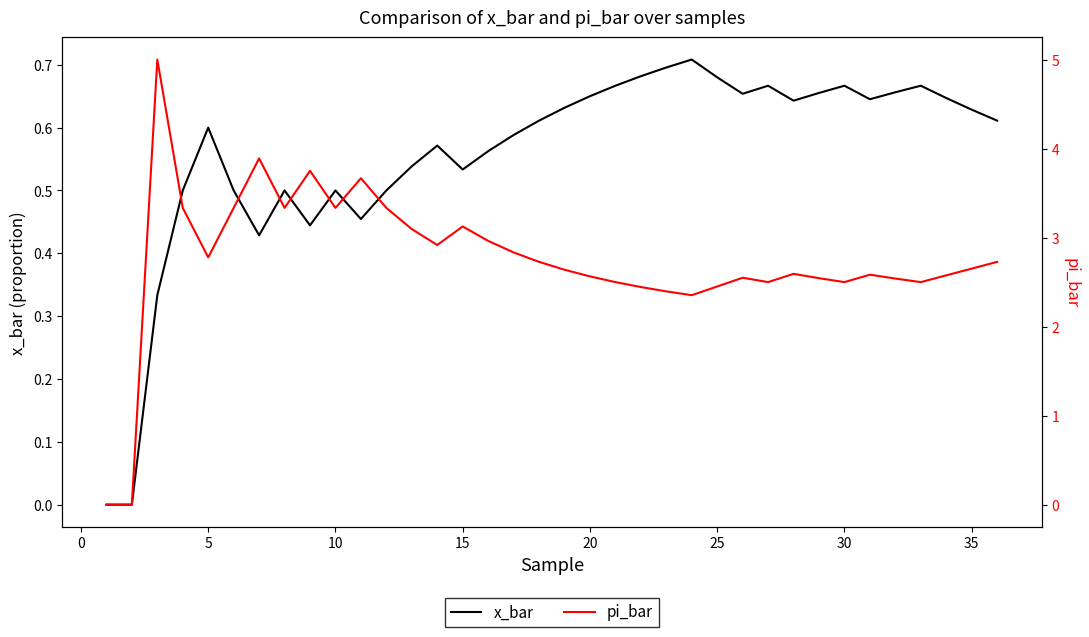

True or false: pi_bar has more than 0 points higher than both neighbors.

True